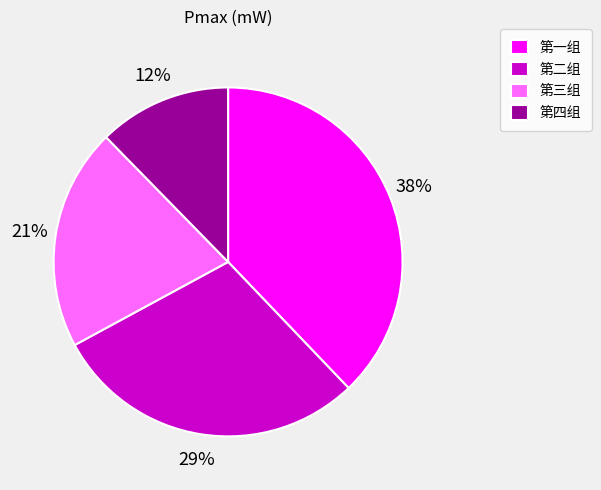

Does 第四组 represent more than half of the total?

No